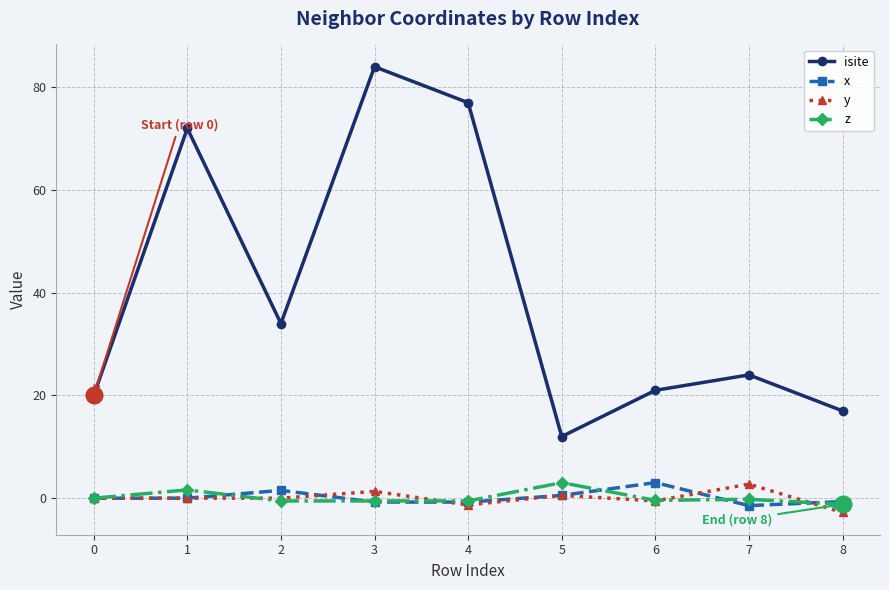

Which series has the widest spread of values?

isite